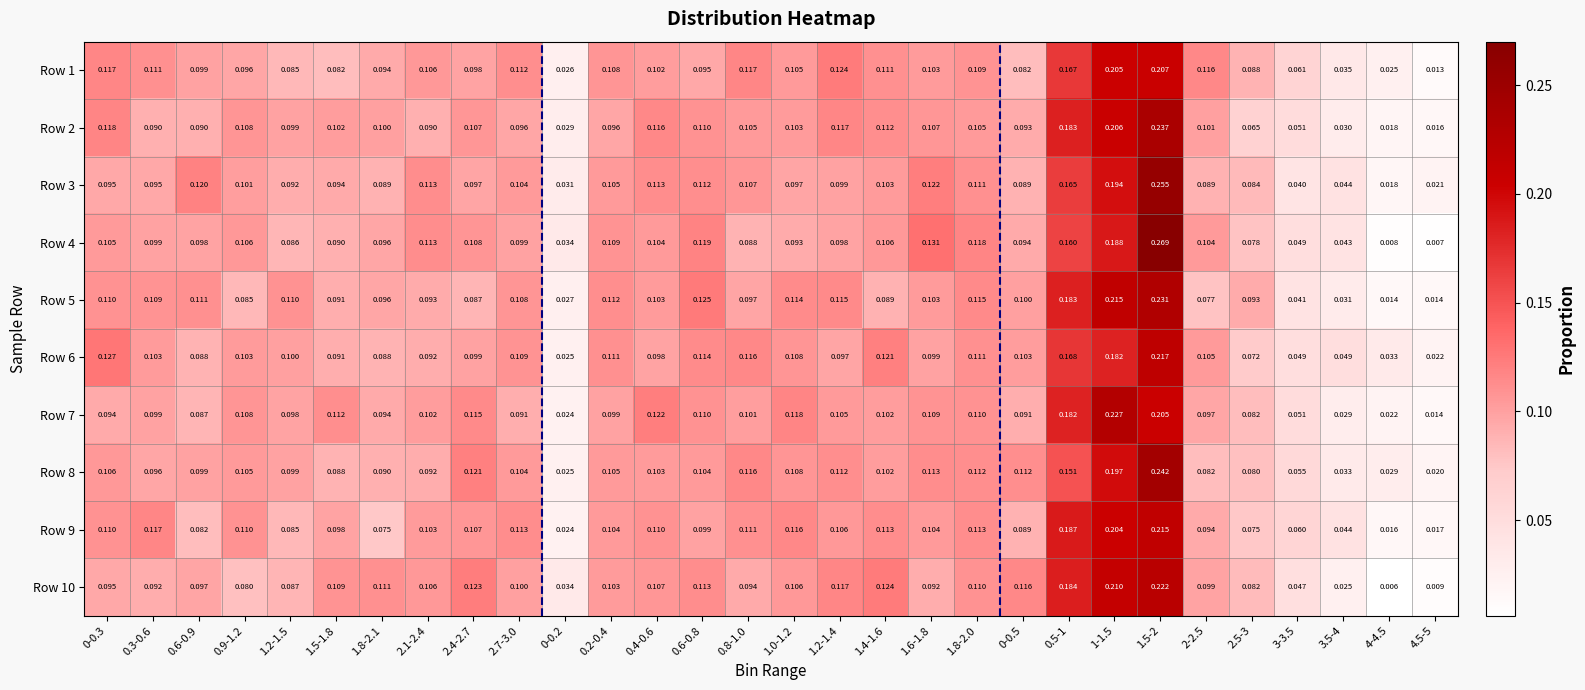

Is the value of Row 5 at 2.7-3.0 greater than the value of Row 3 at 2-2.5?

Yes